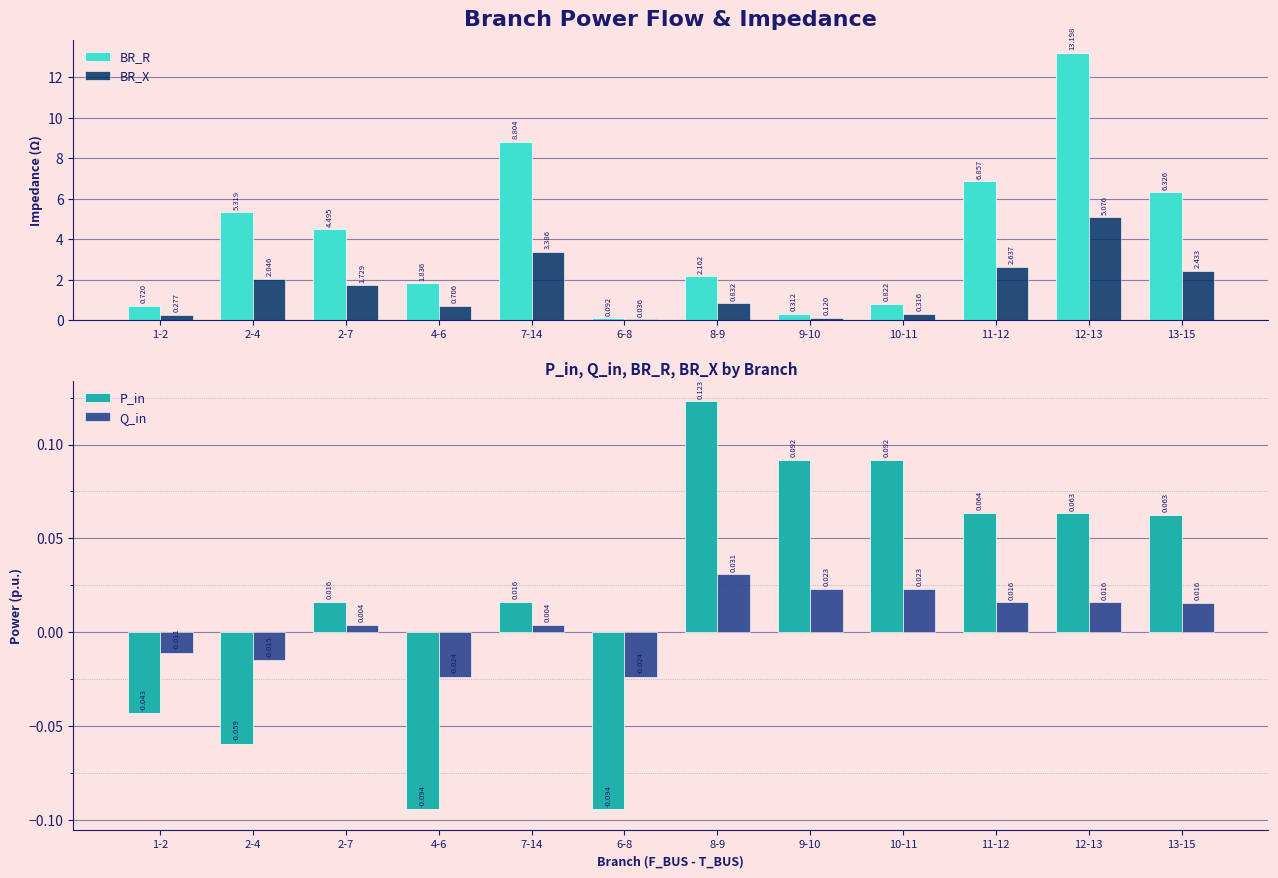

What is the total value across all series at 2-7?

6.2